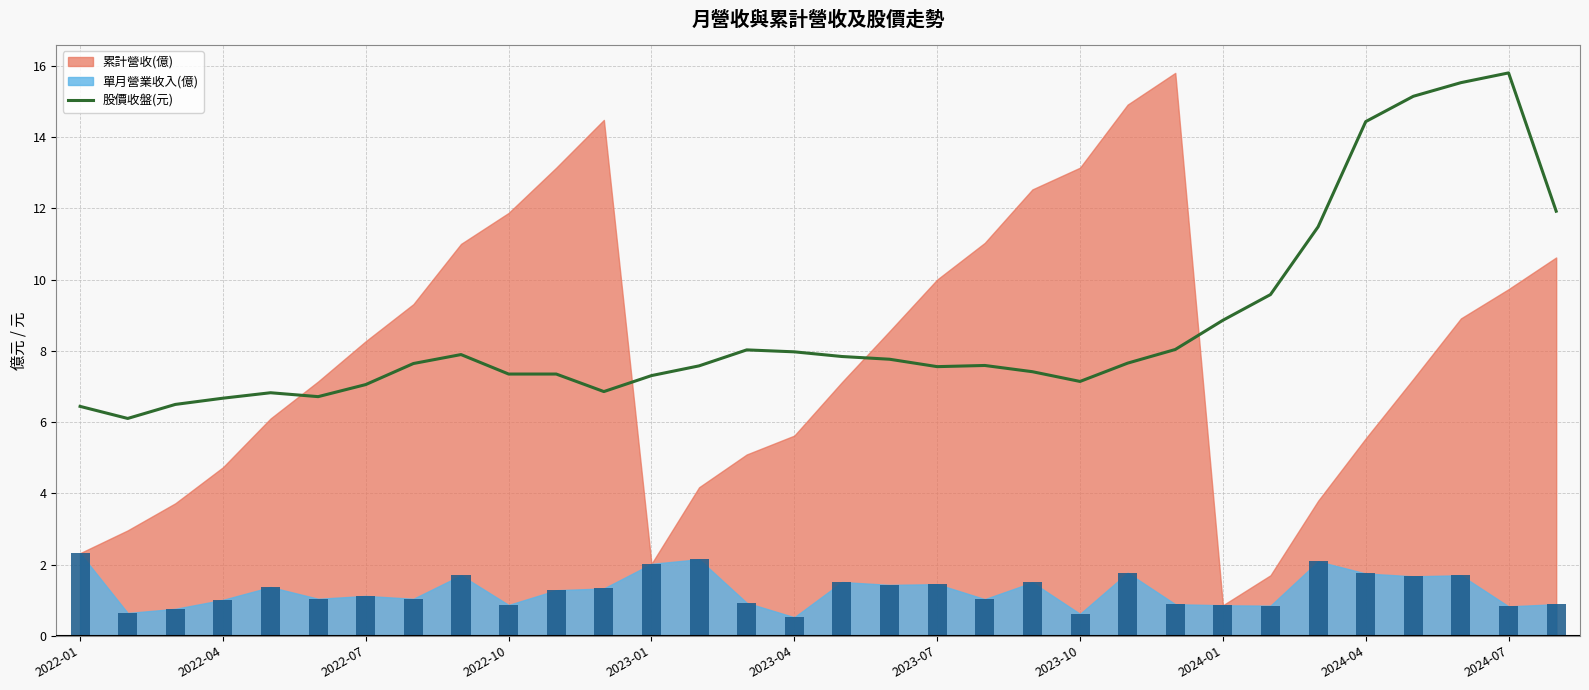

The value of 股價收盤(元) at 2024-04 is 14.4. True or false?

True